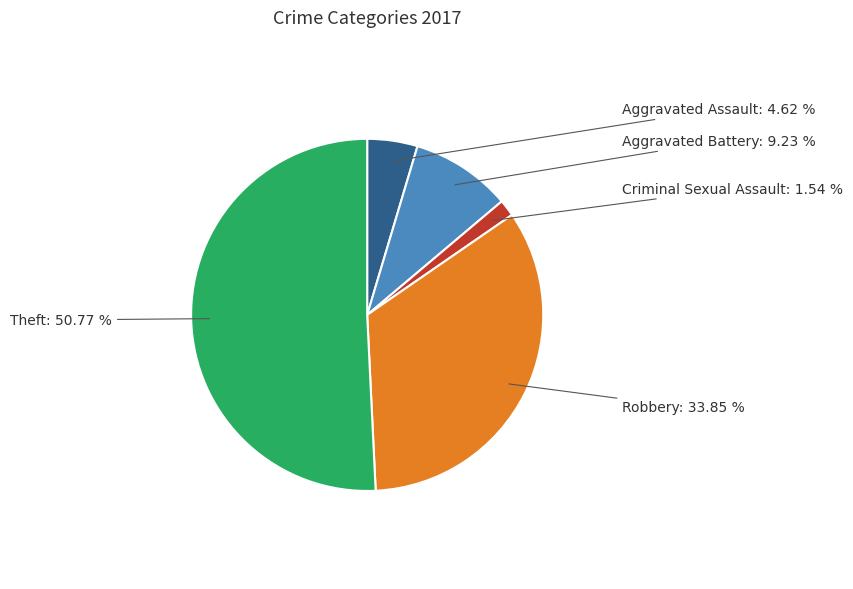

Does any single category account for the majority?

Yes